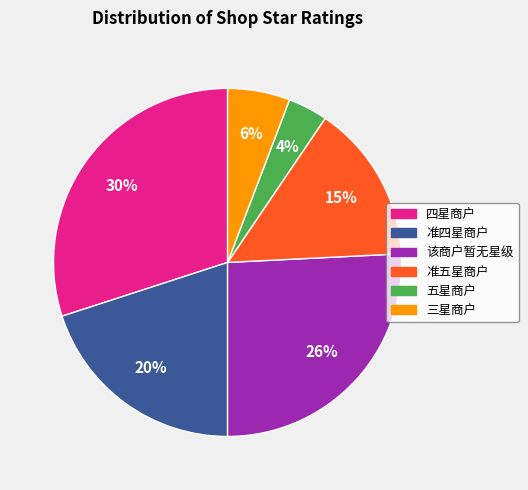

How many segments does this pie chart have?

6